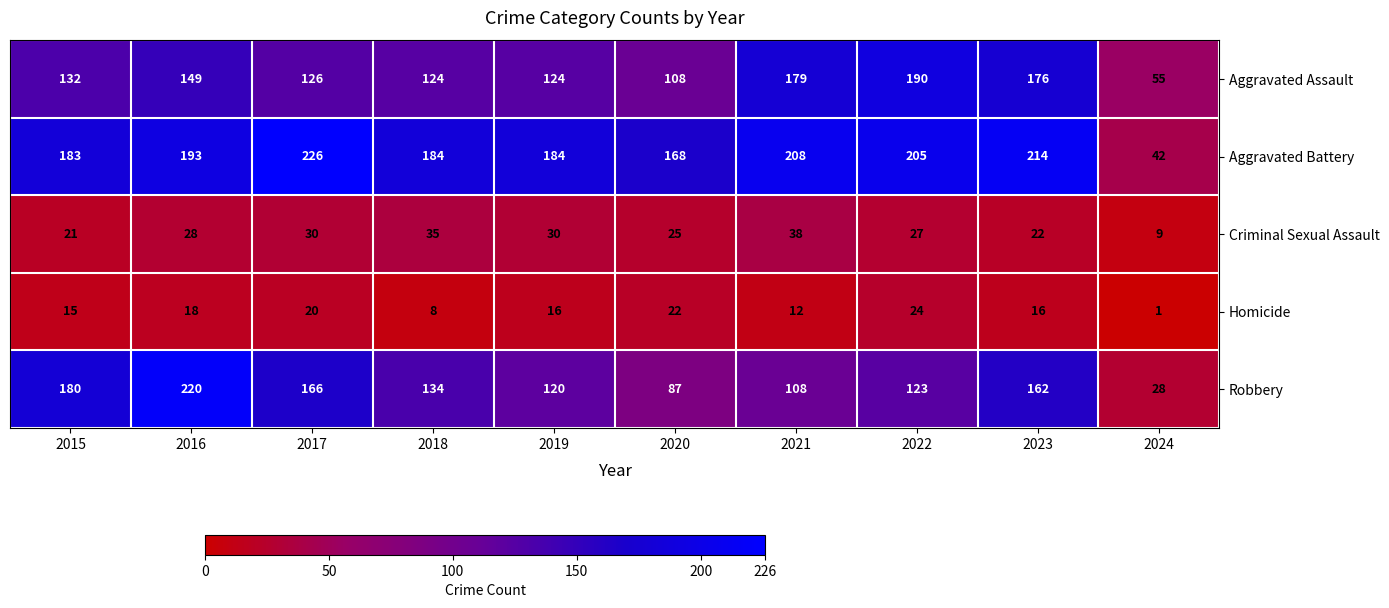

What is the difference between the Homicide values at 2024 and 2015?

14